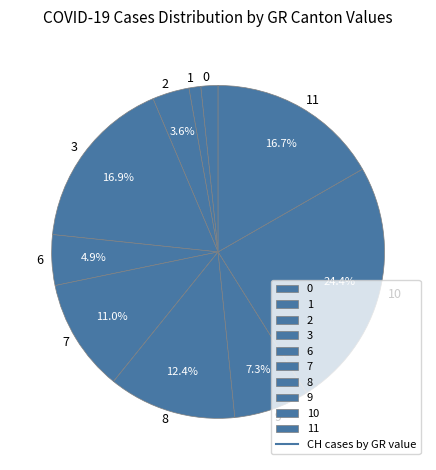

Combined, do 3 and 10 account for over 50%?

No